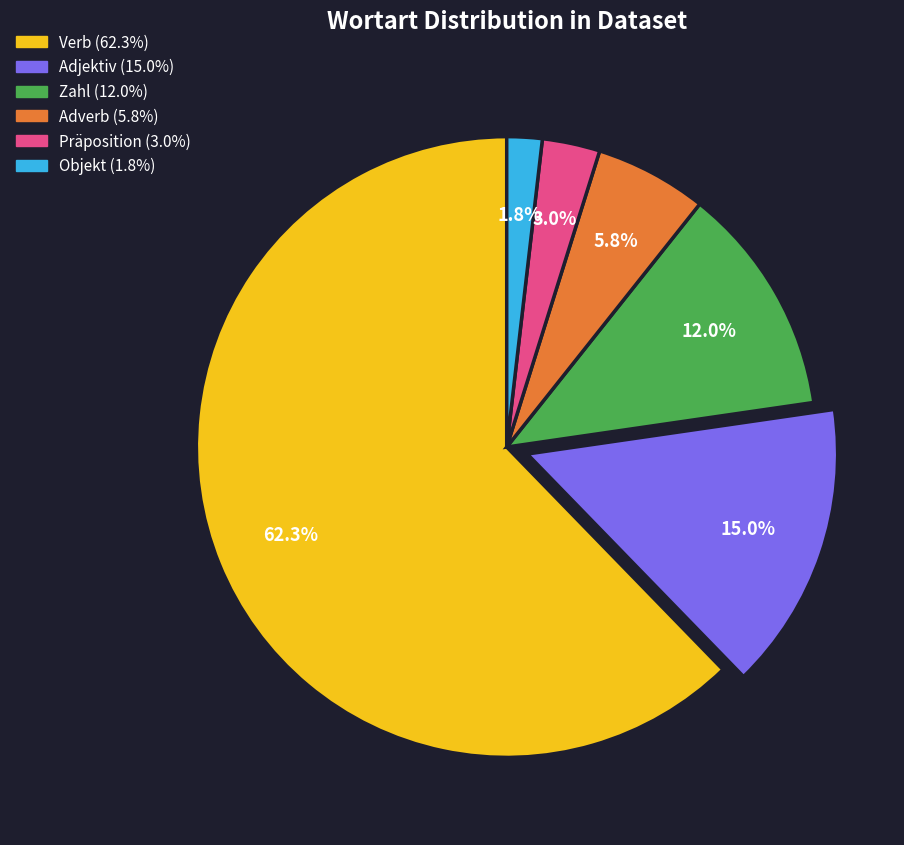

Which category has the biggest portion of the pie?

Verb